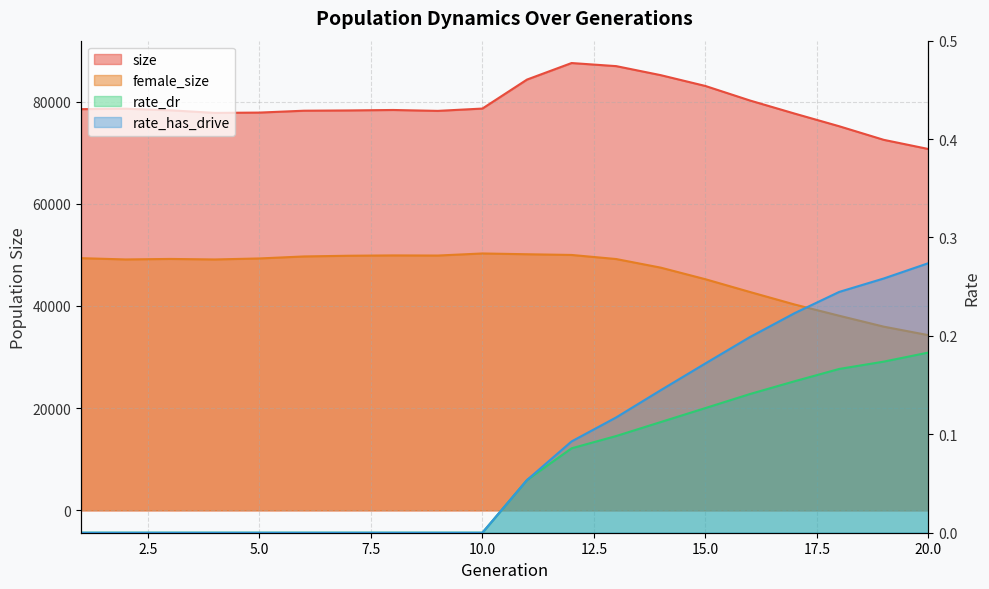

True or false: female_size and size intersect in this chart.

False